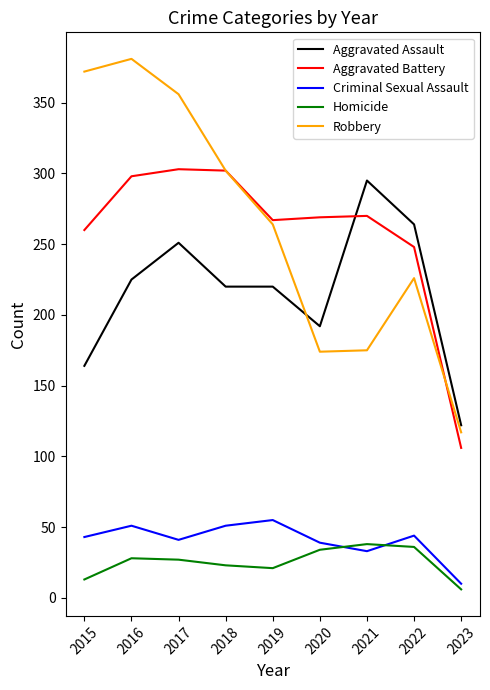

What is the difference between the highest and lowest values at 2021?

262